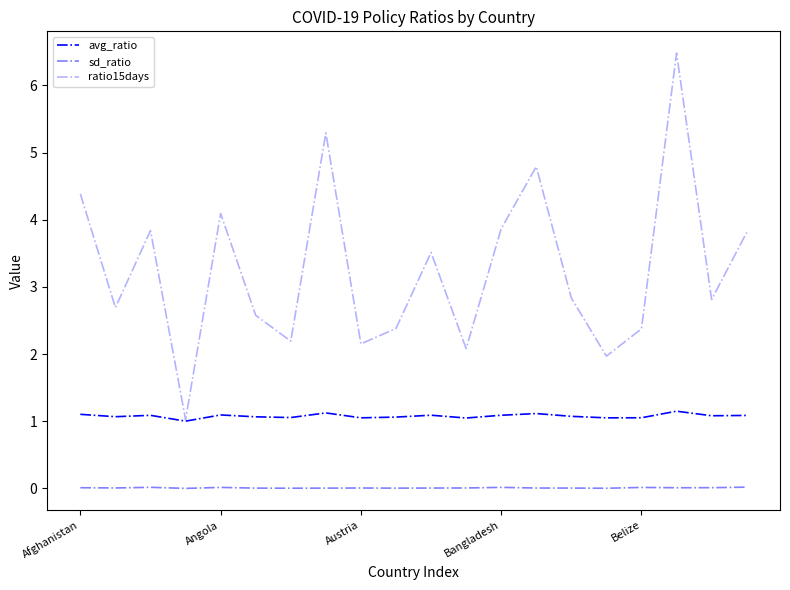

Does the chart have visible grid lines?

No